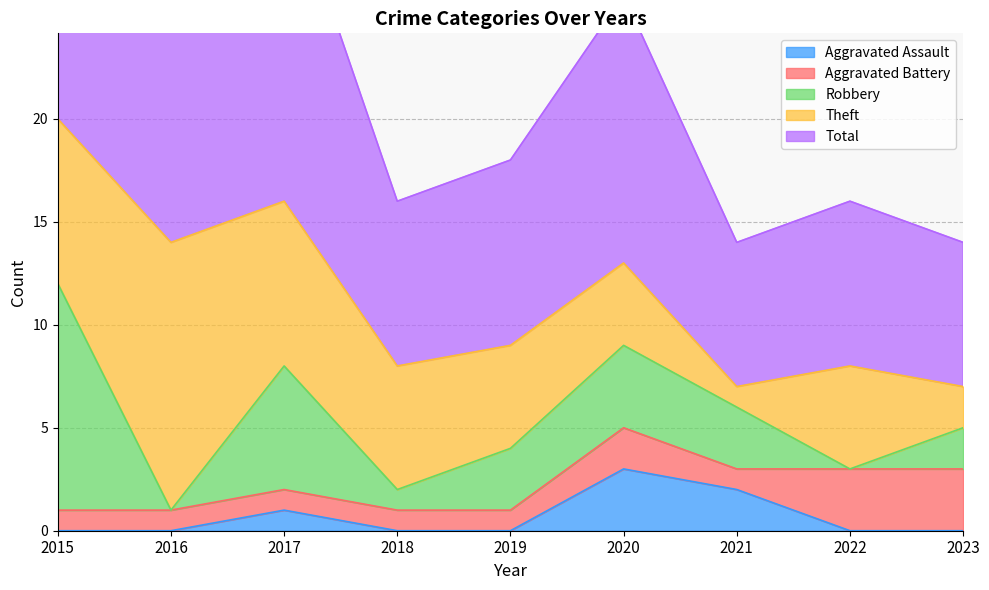

At which category does Aggravated Battery reach its first local peak?

2020